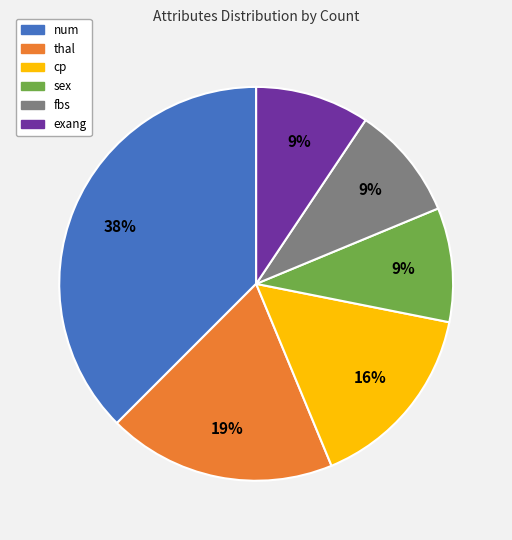

Which slice is the largest?

num